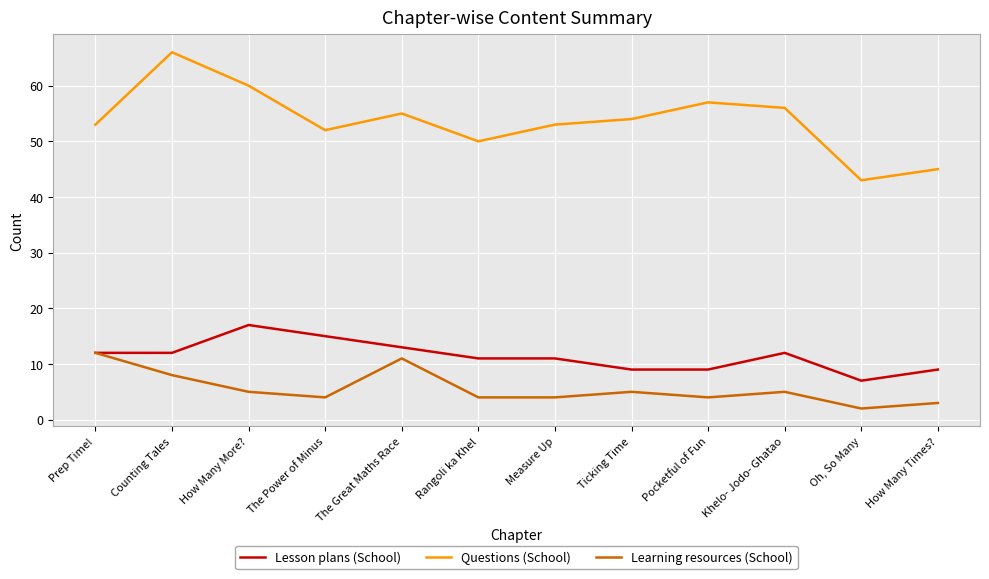

Reading left to right, list all the values displayed in this chart.

Lesson plans (School): 12	12	17	15	13	11	11	9	9	12	7	9
Questions (School): 53	66	60	52	55	50	53	54	57	56	43	45
Learning resources (School): 12	8	5	4	11	4	4	5	4	5	2	3